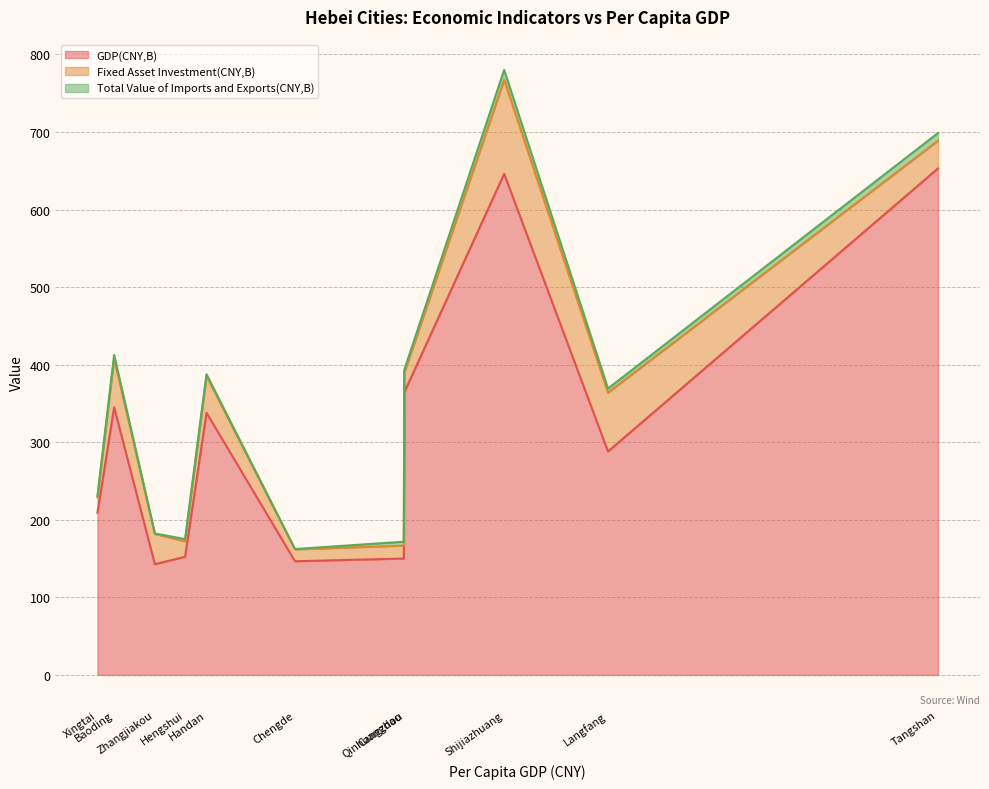

What is the smallest value displayed?

0.4